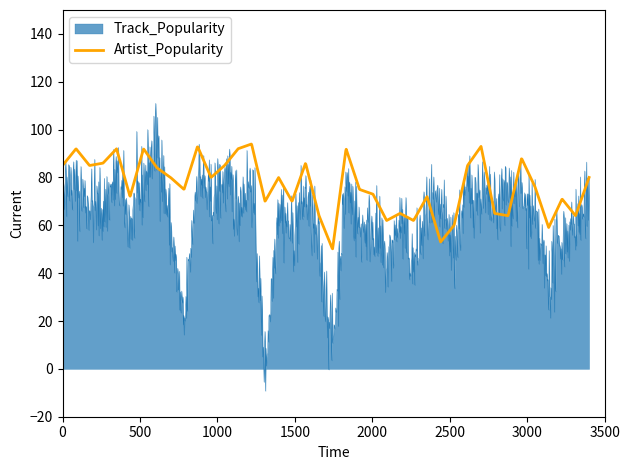

Which series has the widest spread of values?

Track_Popularity